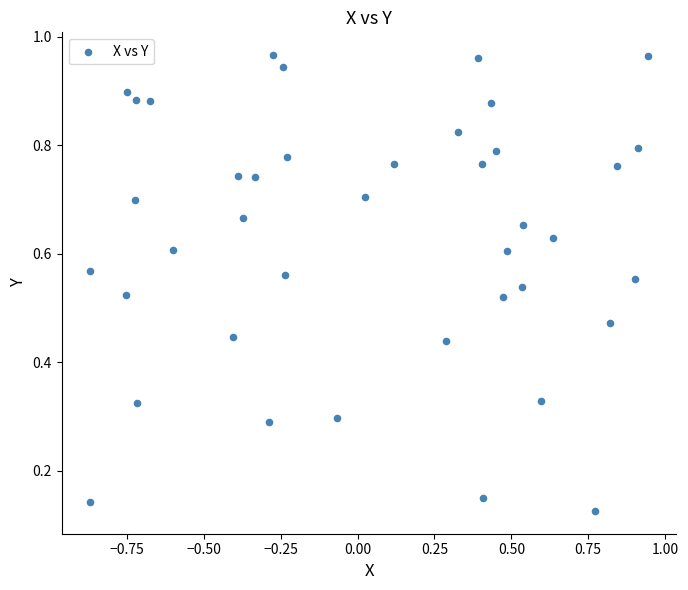

What is the range of X values (max minus min)?

1.8